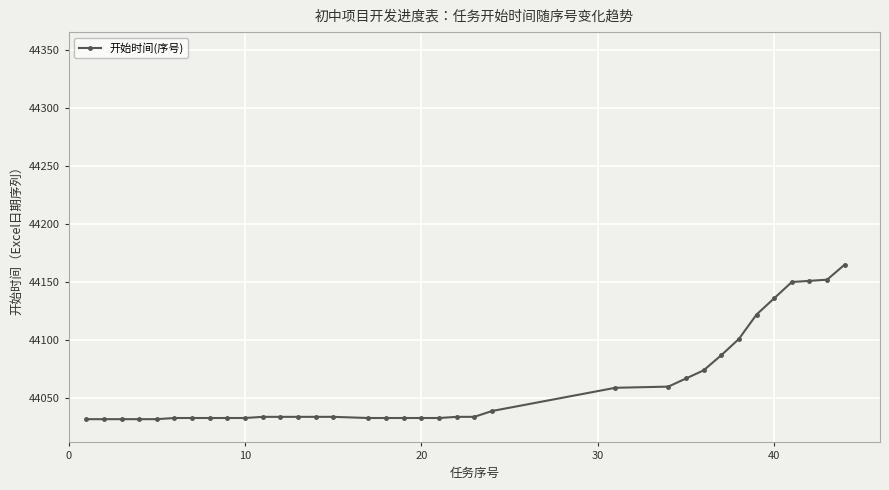

How many lines are shown in the chart?

1